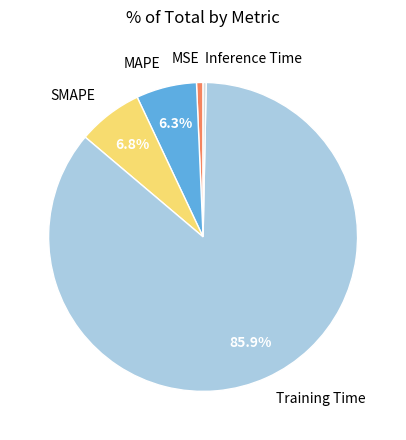

Is MAPE the majority of the pie?

No